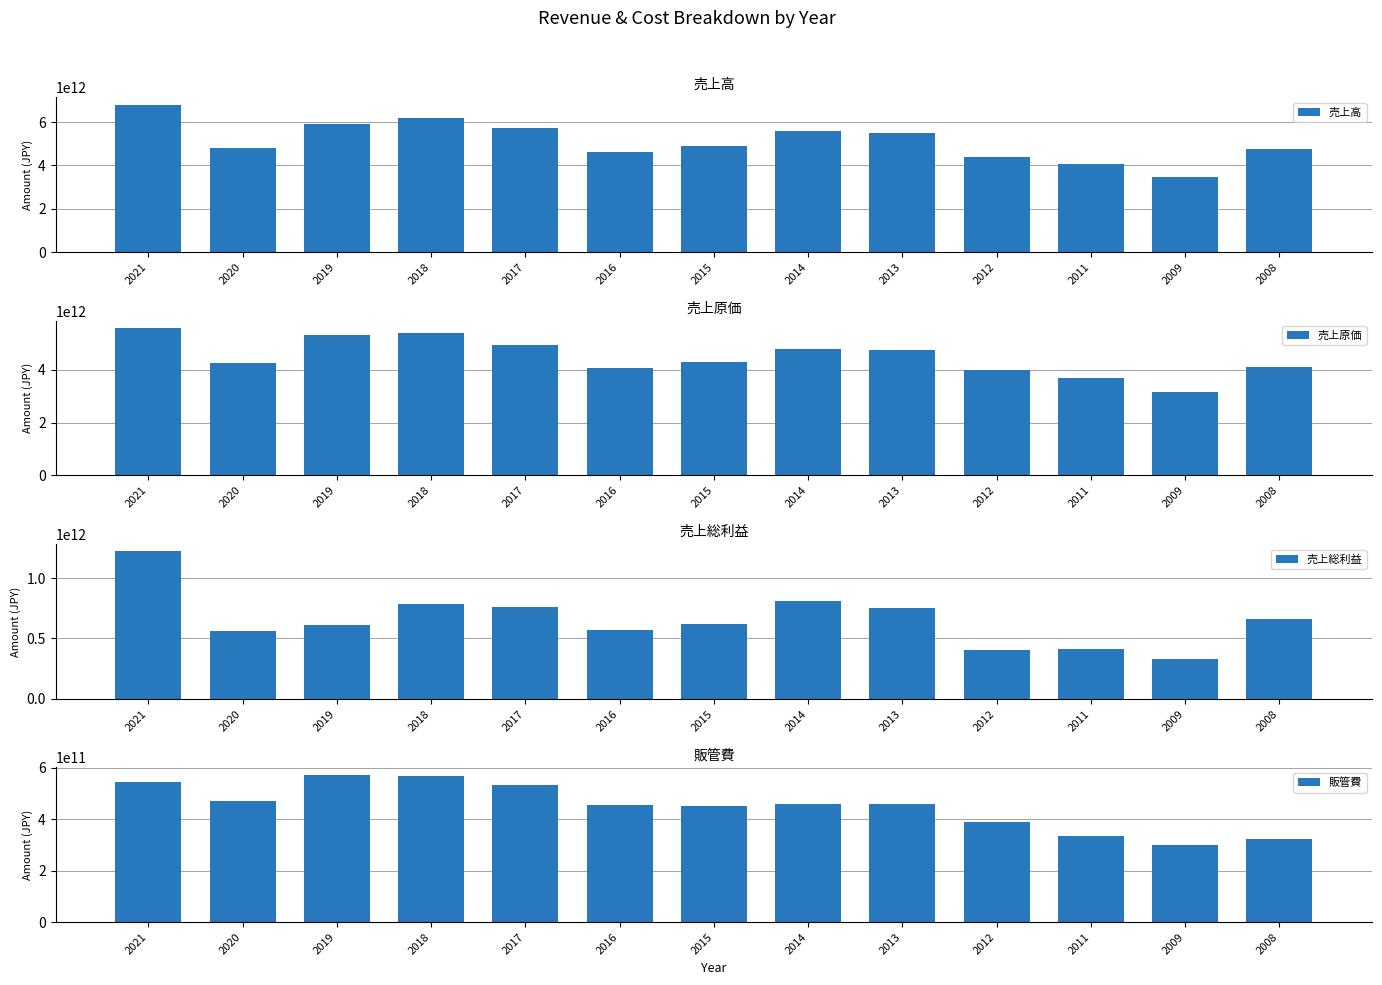

At 2016, list the series in order from largest to smallest.

売上高, 売上原価, 売上総利益, 販管費